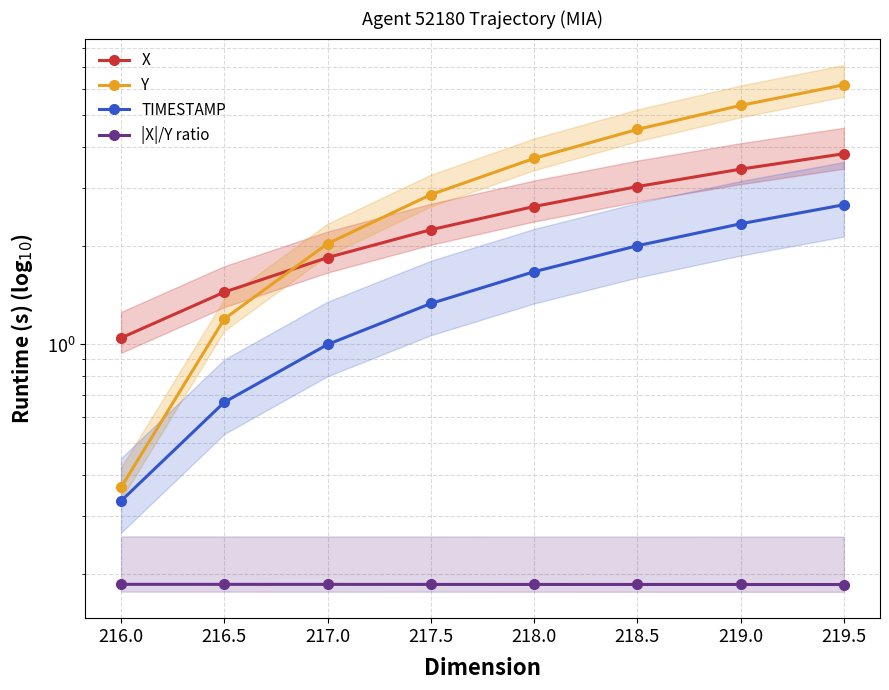

What are all the series names shown in the legend?

X, Y, TIMESTAMP, |X|/Y ratio